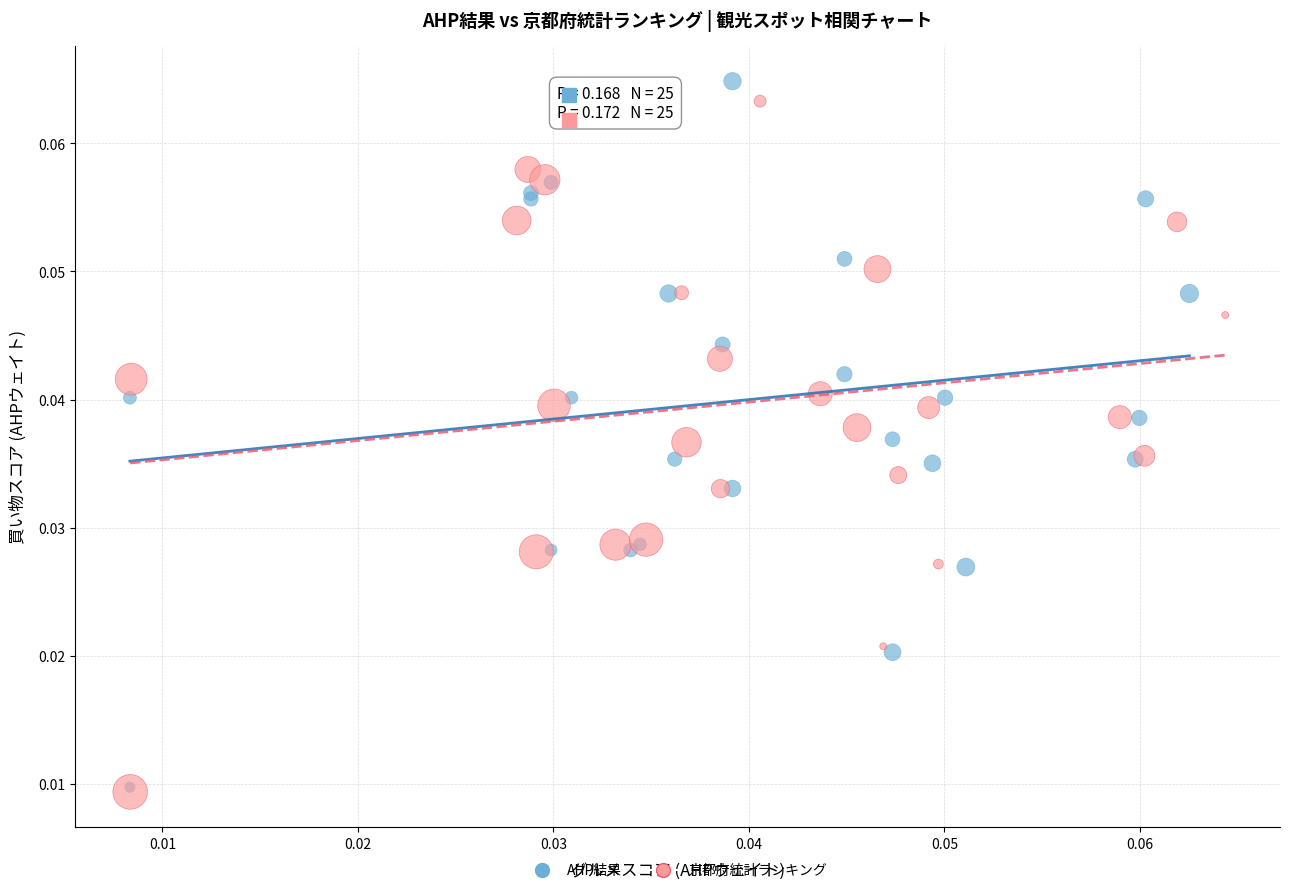

Which series has the largest Y range (max minus min)?

AHP結果